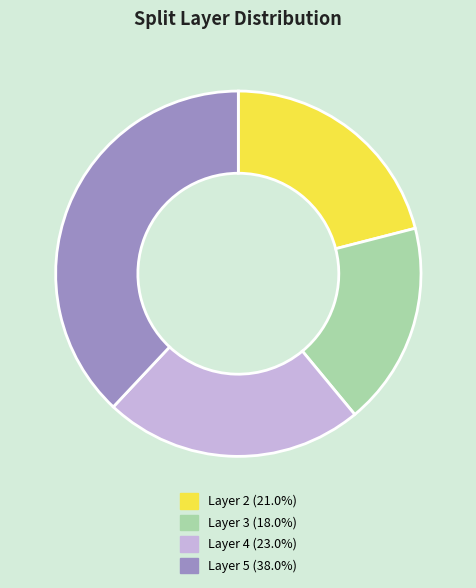

Does any single category account for the majority?

No